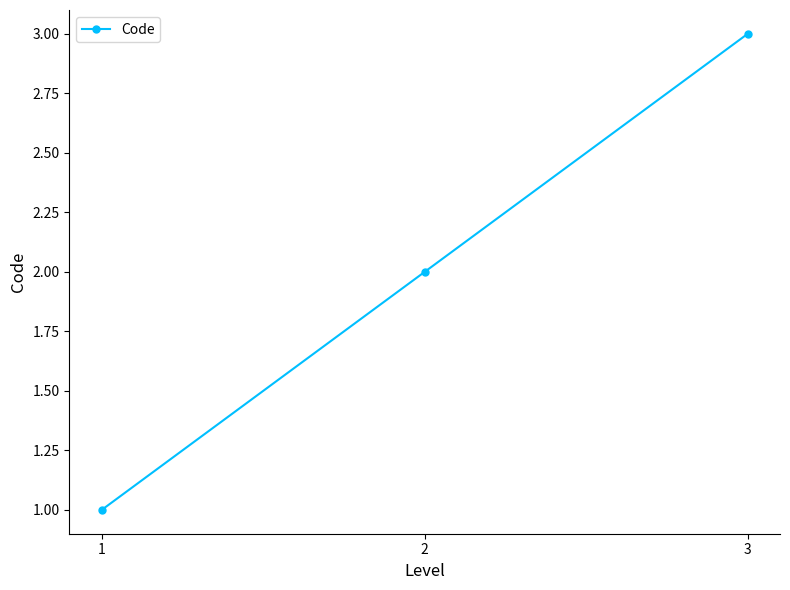

List the labels in order of value, smallest first.

1, 2, 3